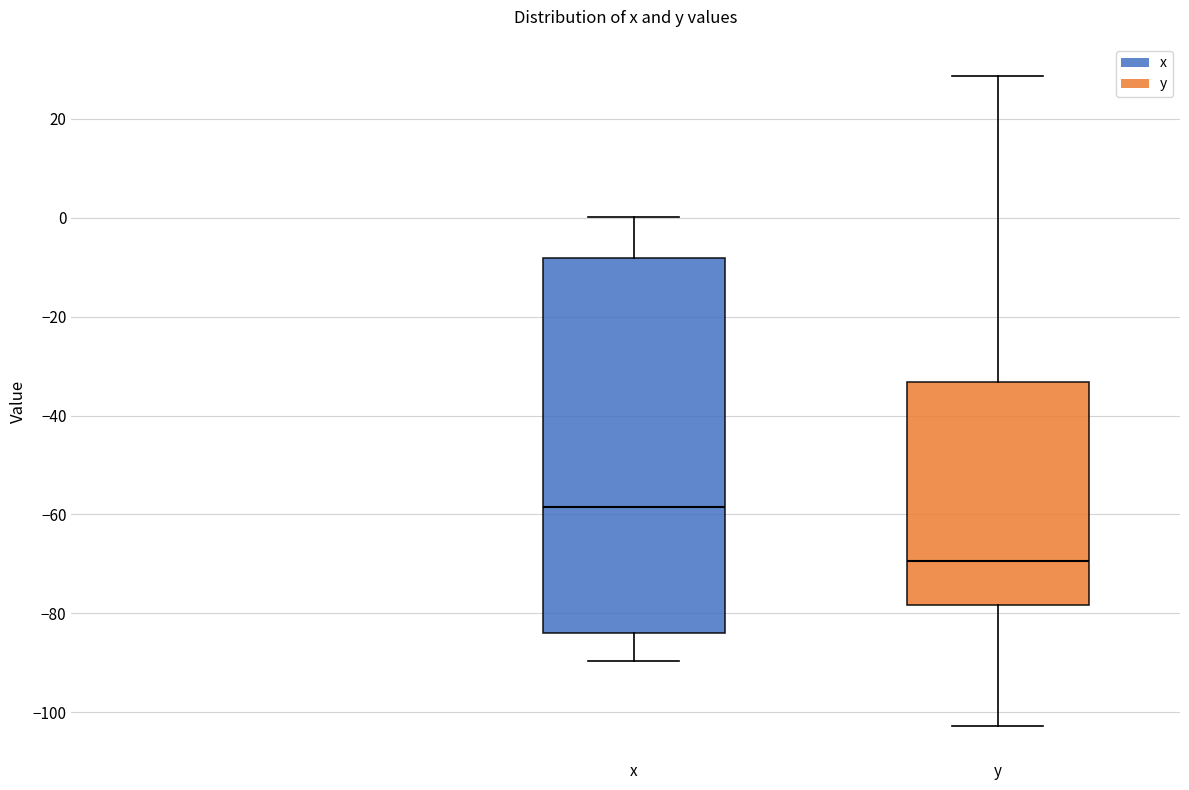

Which box's median line is the lowest?

y